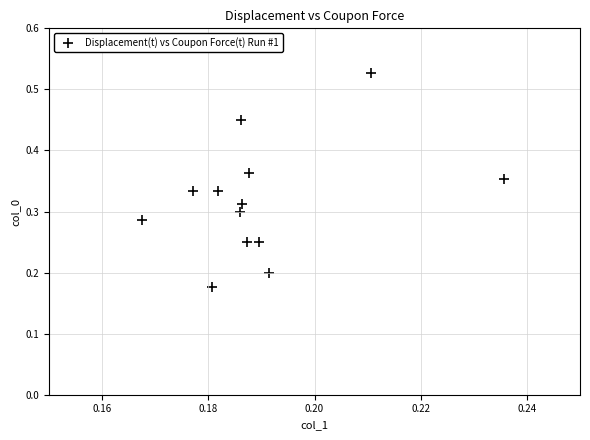

How many points are shown in the scatter plot?

13